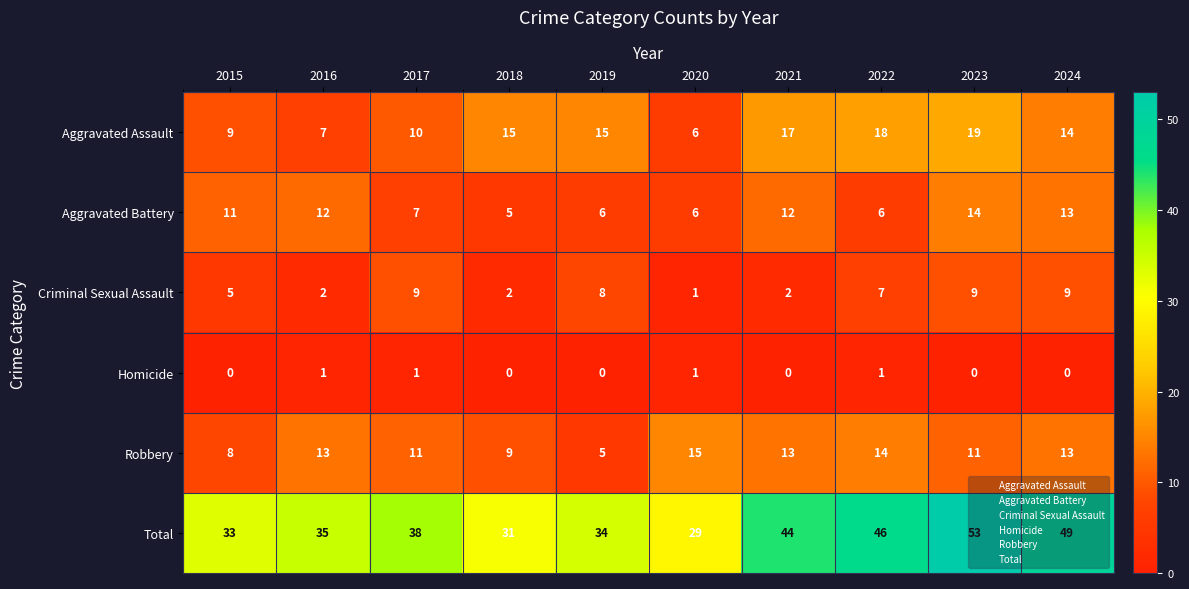

At which category is the sum across all series the highest?

2023